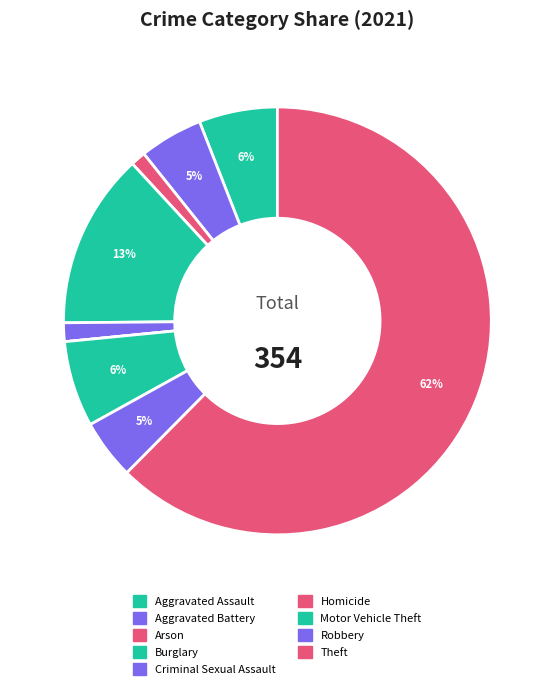

Is it true that Homicide is 1% of the pie?

False